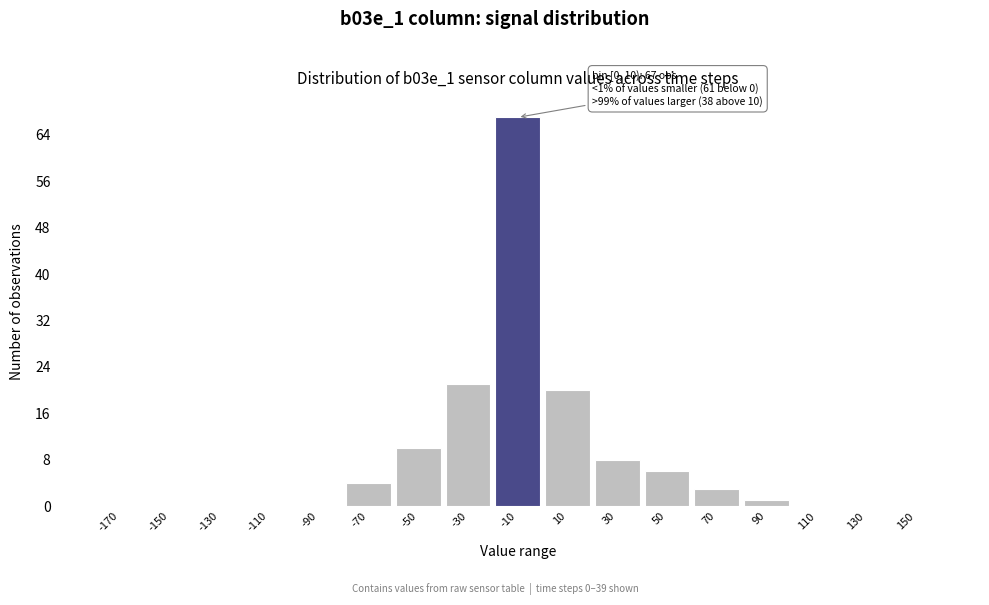

Reading left to right, what are all the values shown in this chart?

-170=0	-150=0	-130=0	-110=0	-90=0	-70=4	-50=10	-30=21	-10=67	10=20	30=8	50=6	70=3	90=1	110=0	130=0	150=0